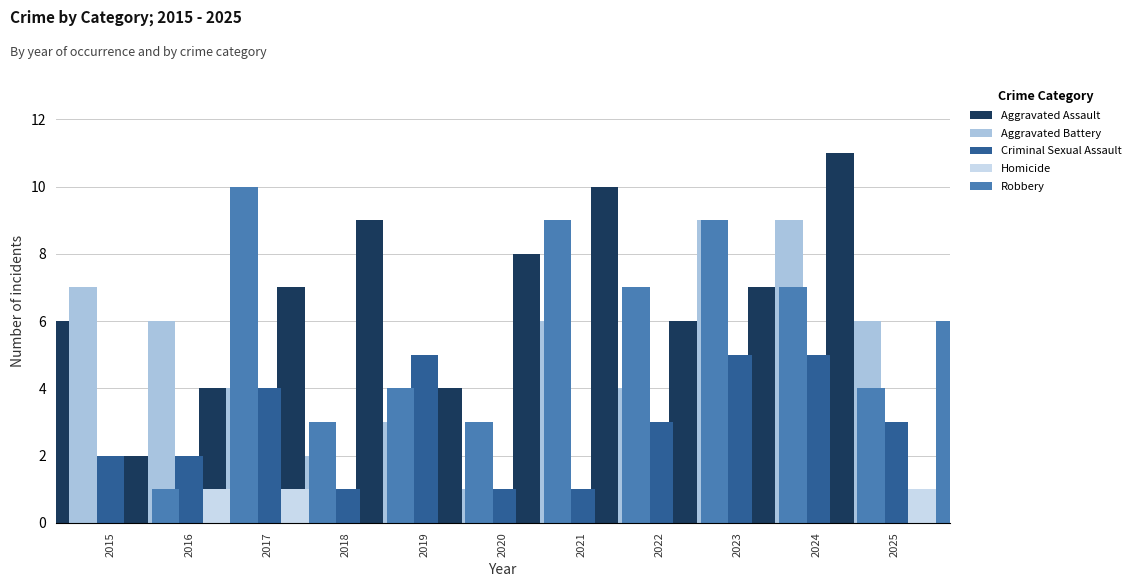

What is the approximate value of Homicide at 2017?

1